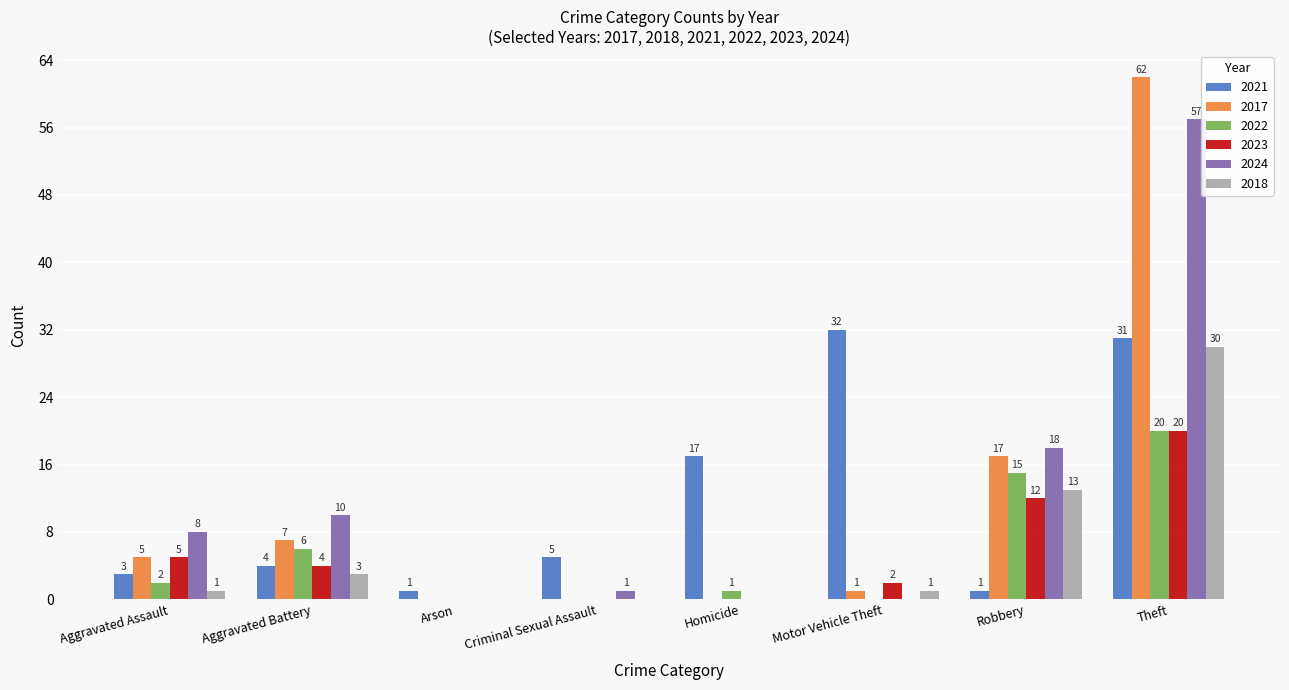

Is it true that 2024 equals 5 at Aggravated Battery?

False